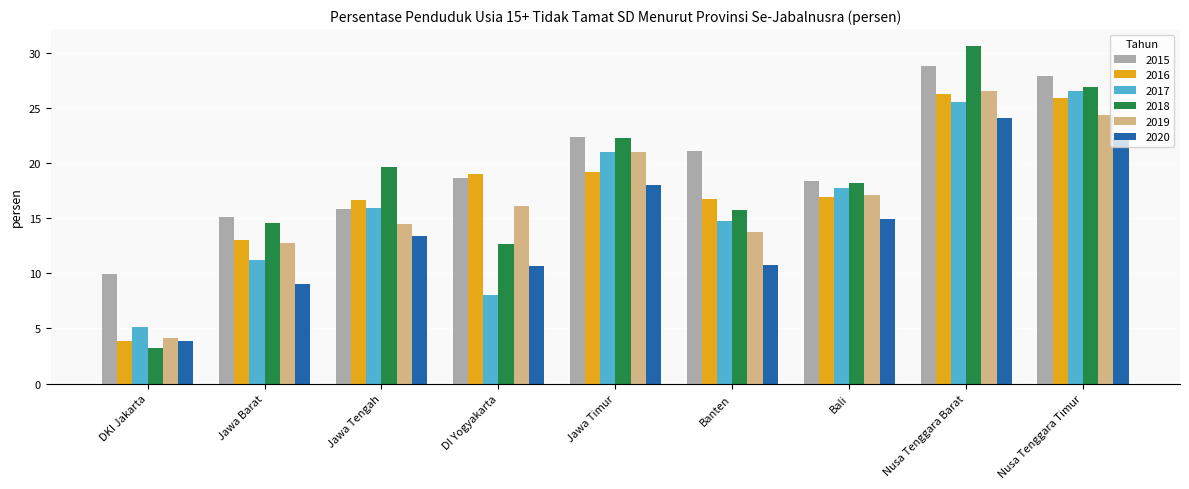

What is the average value of the 2020 series?

14.1